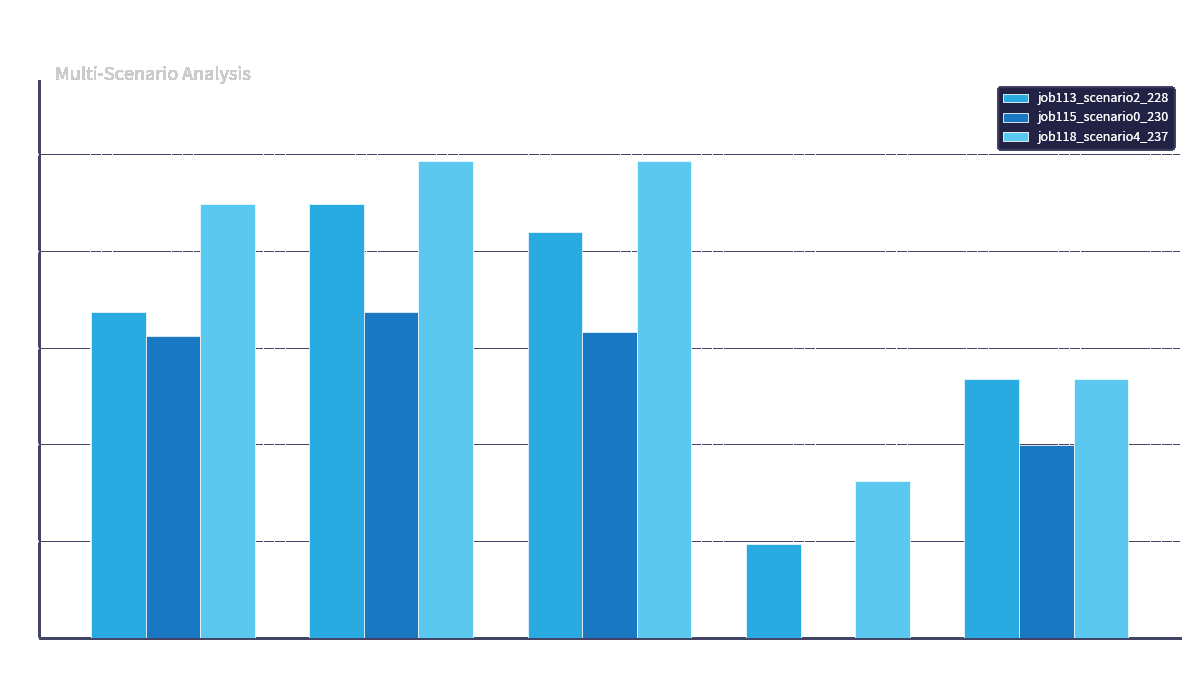

Is the value of job113_scenario2_228 at B54 greater than the value of job118_scenario4_237 at B11?

No